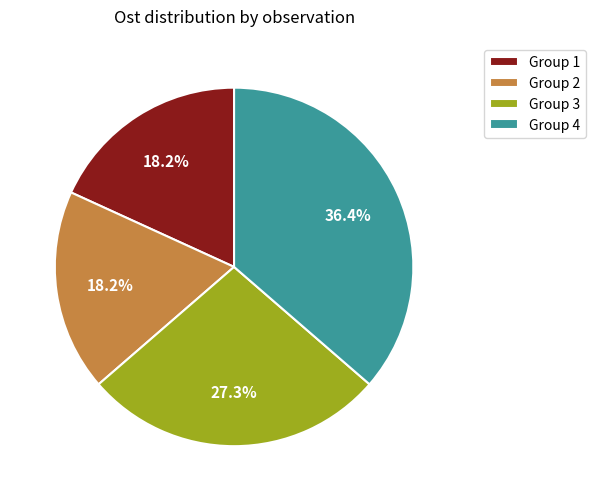

Which category has the biggest portion of the pie?

Group 4